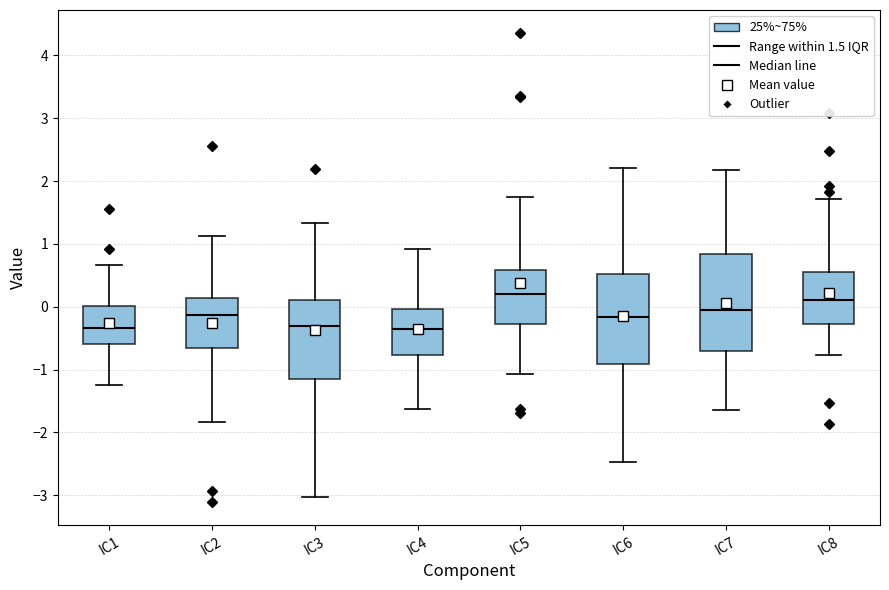

Comparing the boxes themselves (not the whiskers), which one is the tallest?

IC7